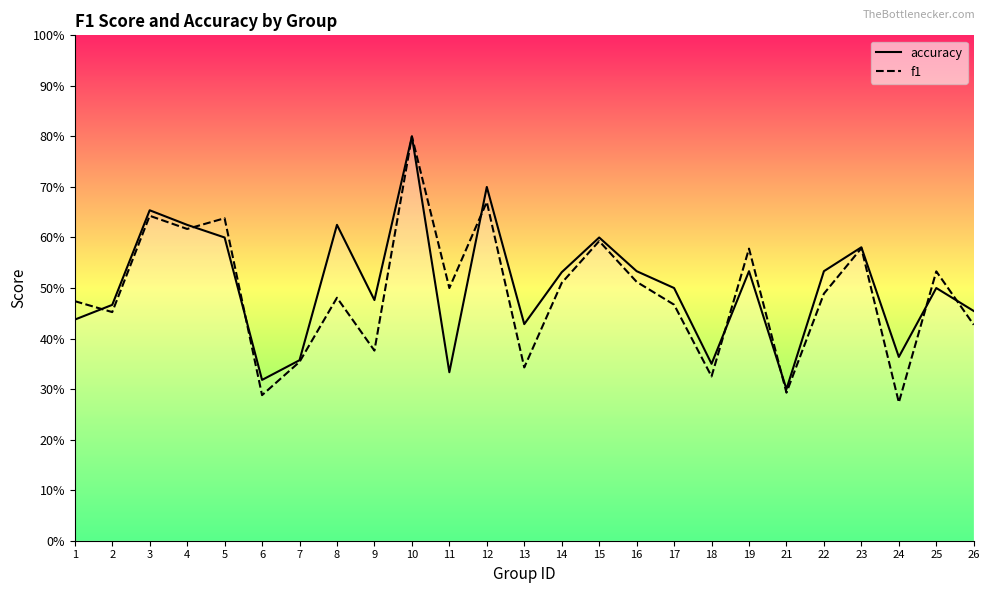

Where is accuracy nearest to the value 0?

21